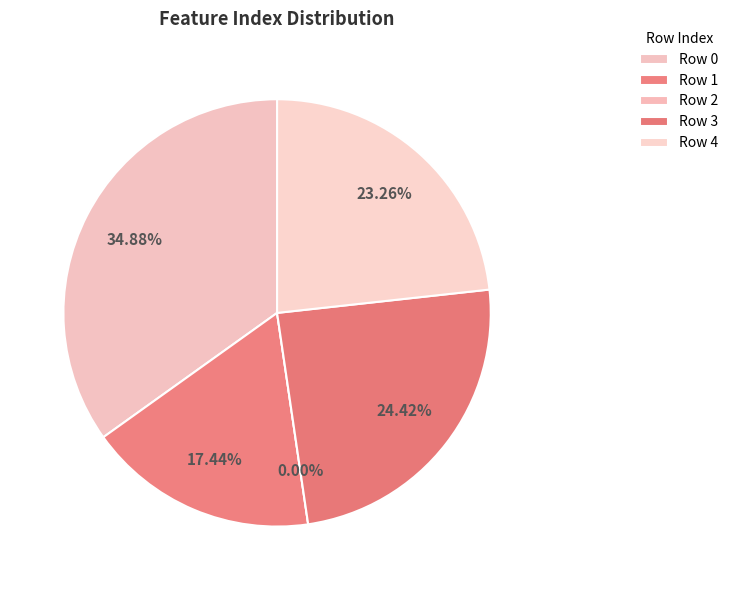

What percentage is NOT represented by 3?

75.6%